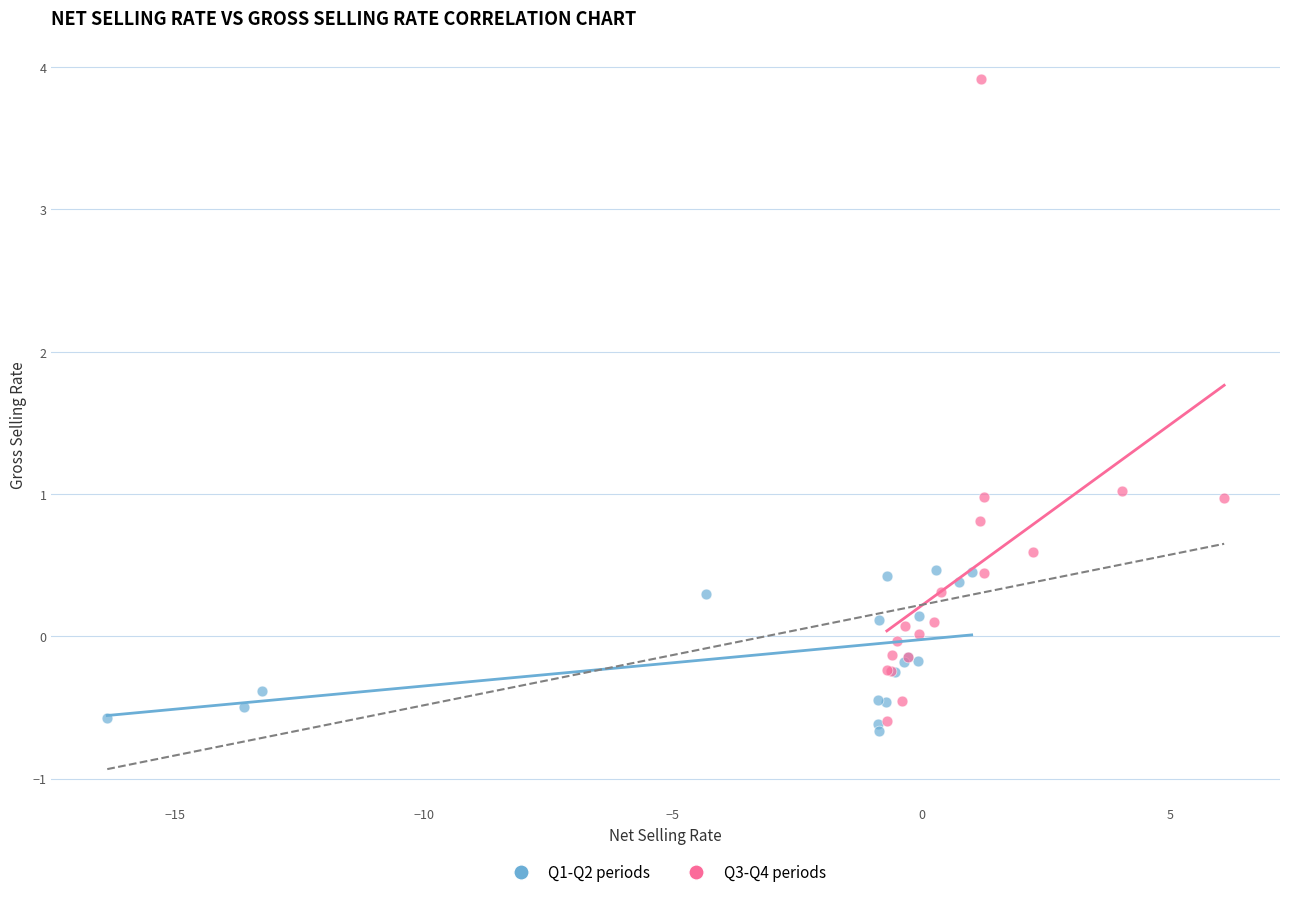

Which series contains the highest Y value?

Q3-Q4 periods